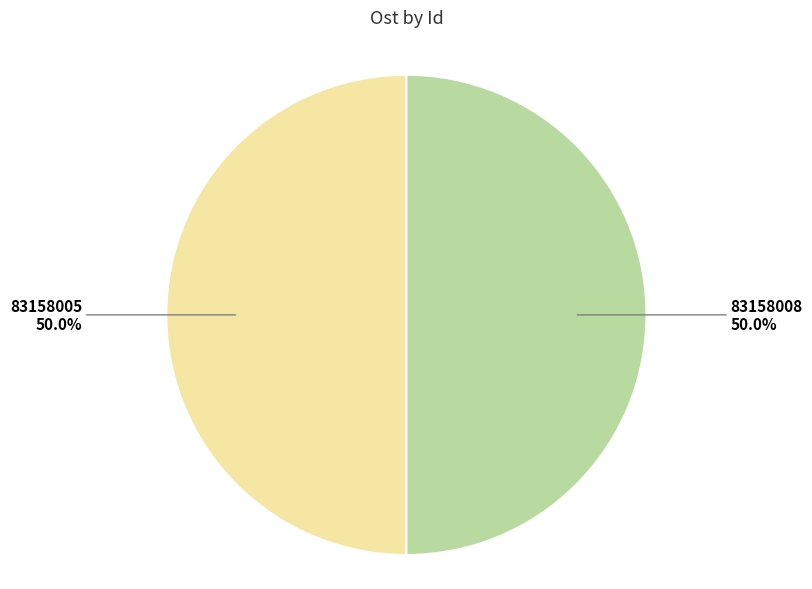

True or false: 83158008 accounts for 57% of the total.

False